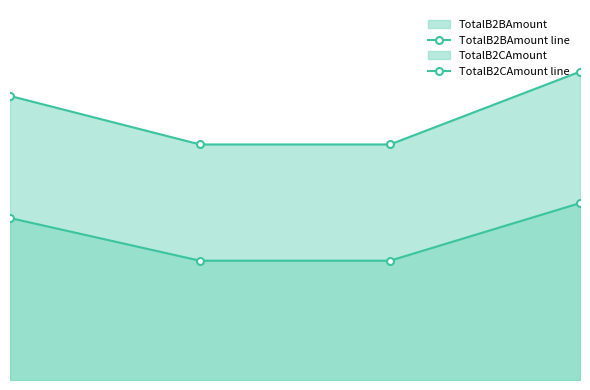

Does the chart have visible grid lines?

No